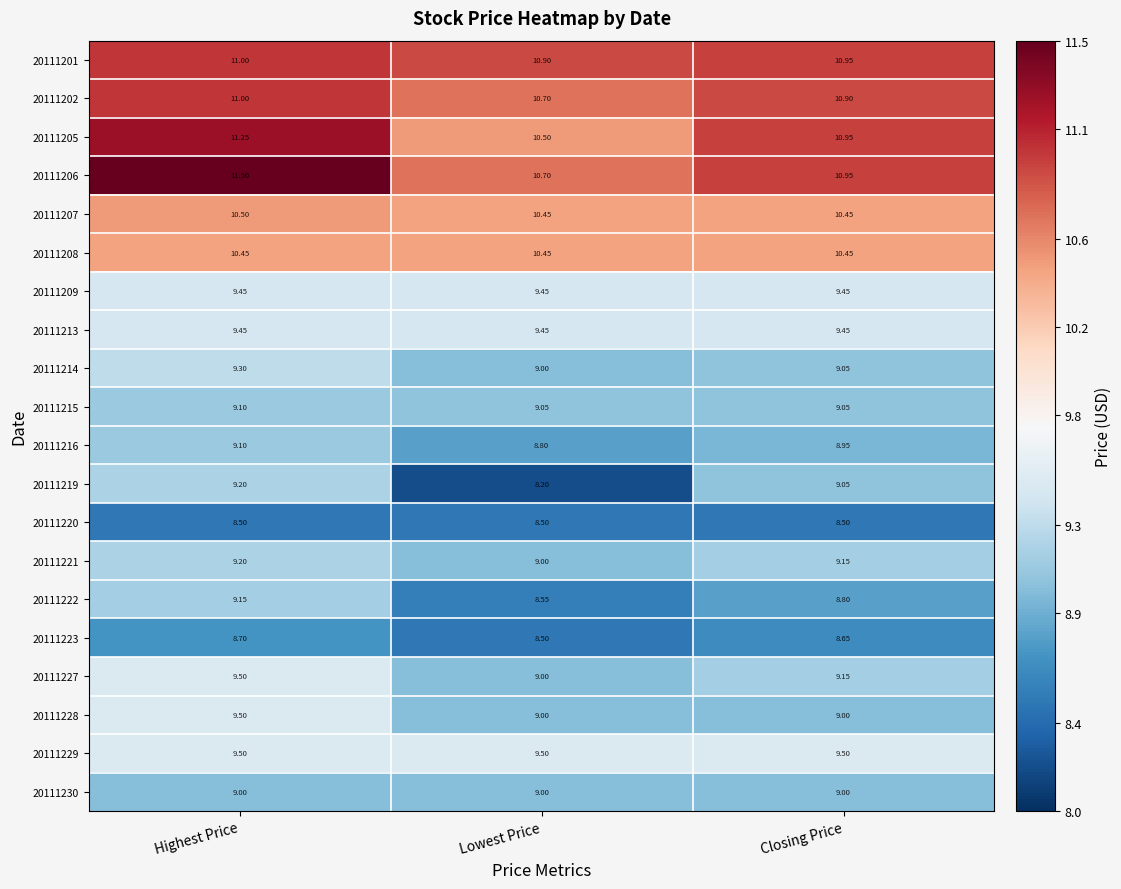

At which category is the sum across all series the highest?

Highest Price